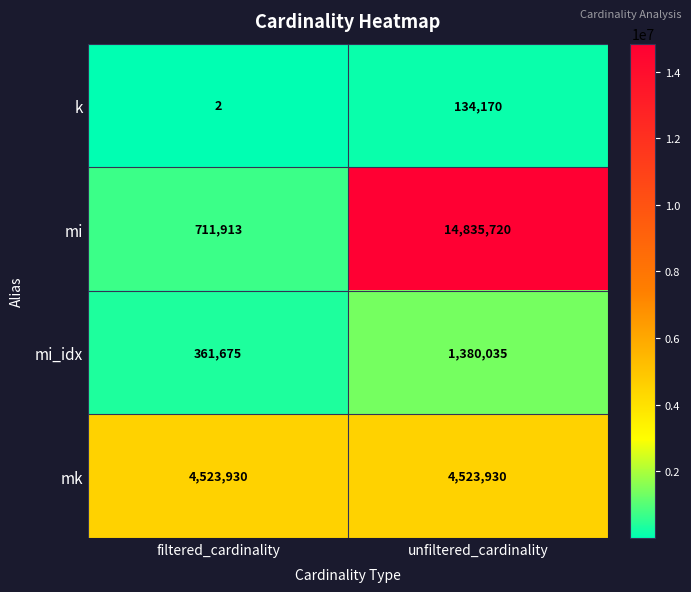

The value of mi_idx at filtered_cardinality is 473124. True or false?

False